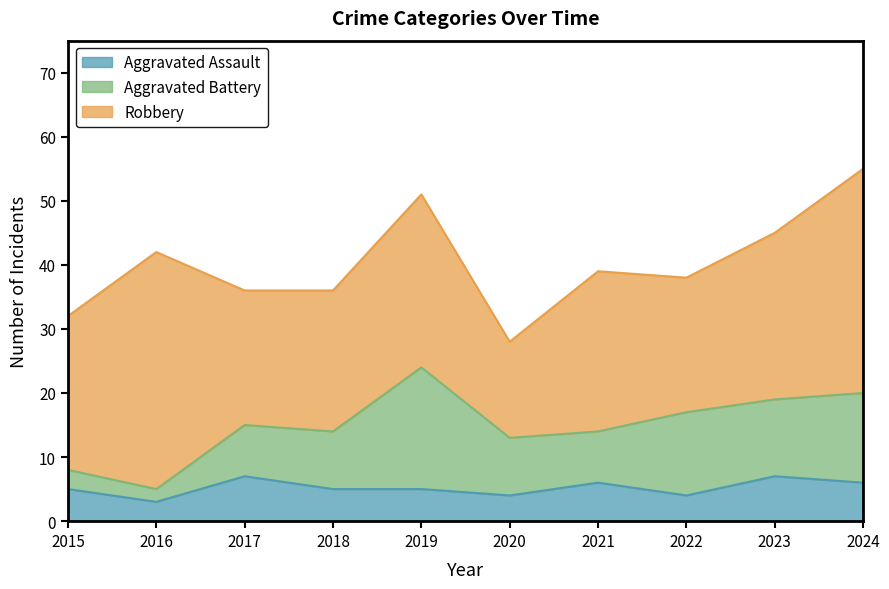

Where is the first local minimum for Aggravated Battery?

2016